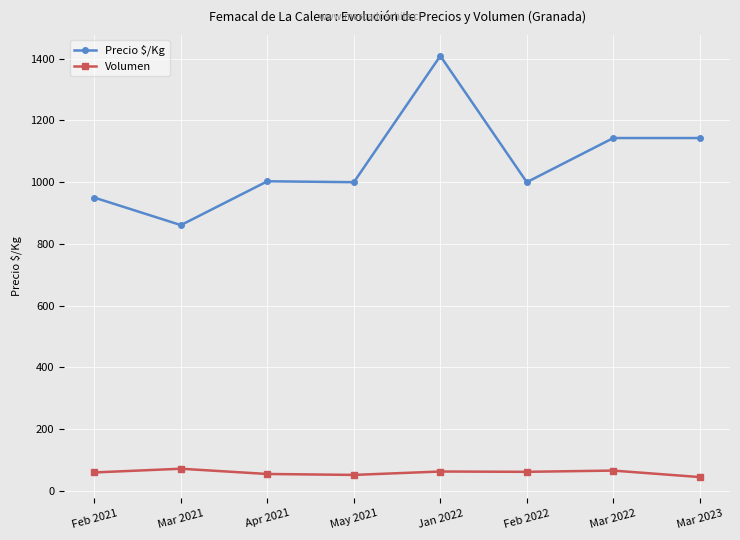

True or false: Volumen has more than 1 points higher than both neighbors.

True